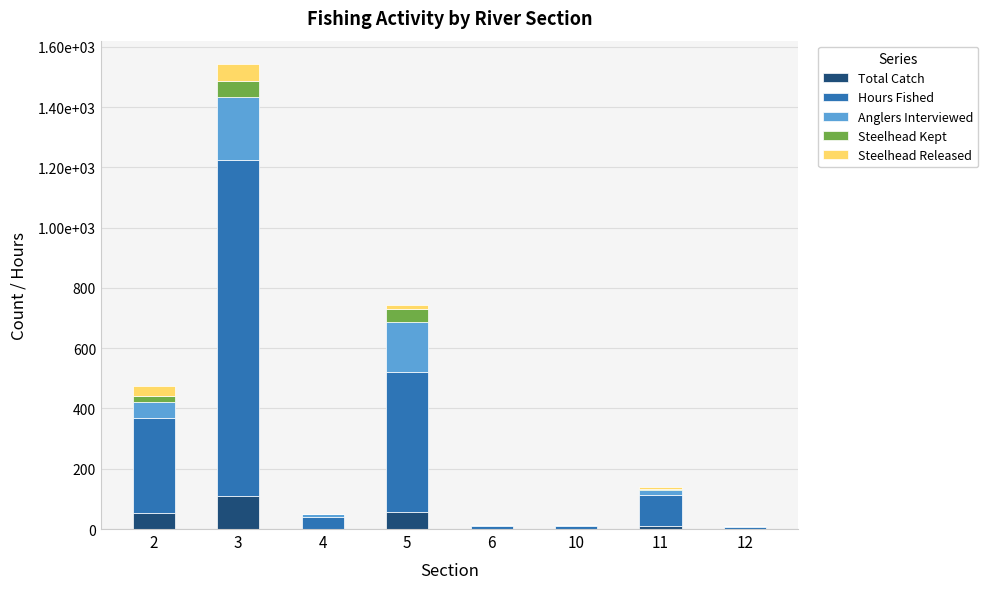

What are all the series names shown in the legend?

Total Catch, Hours Fished, Anglers Interviewed, Steelhead Kept, Steelhead Released